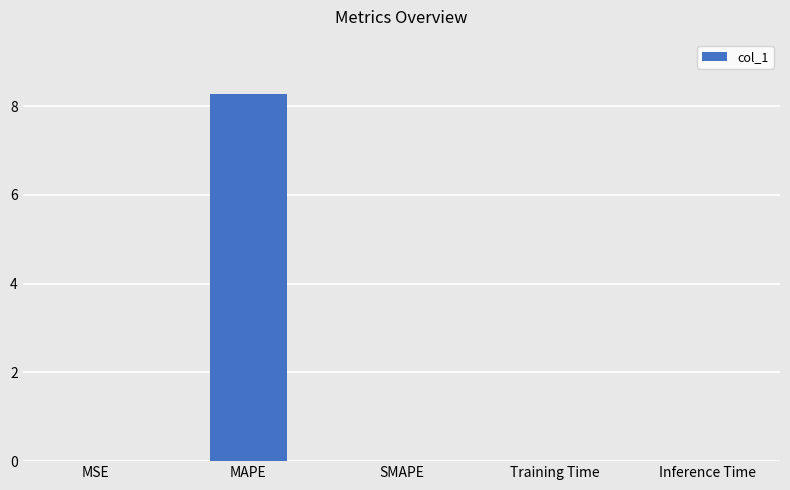

What value does the data have at MAPE?

8.3